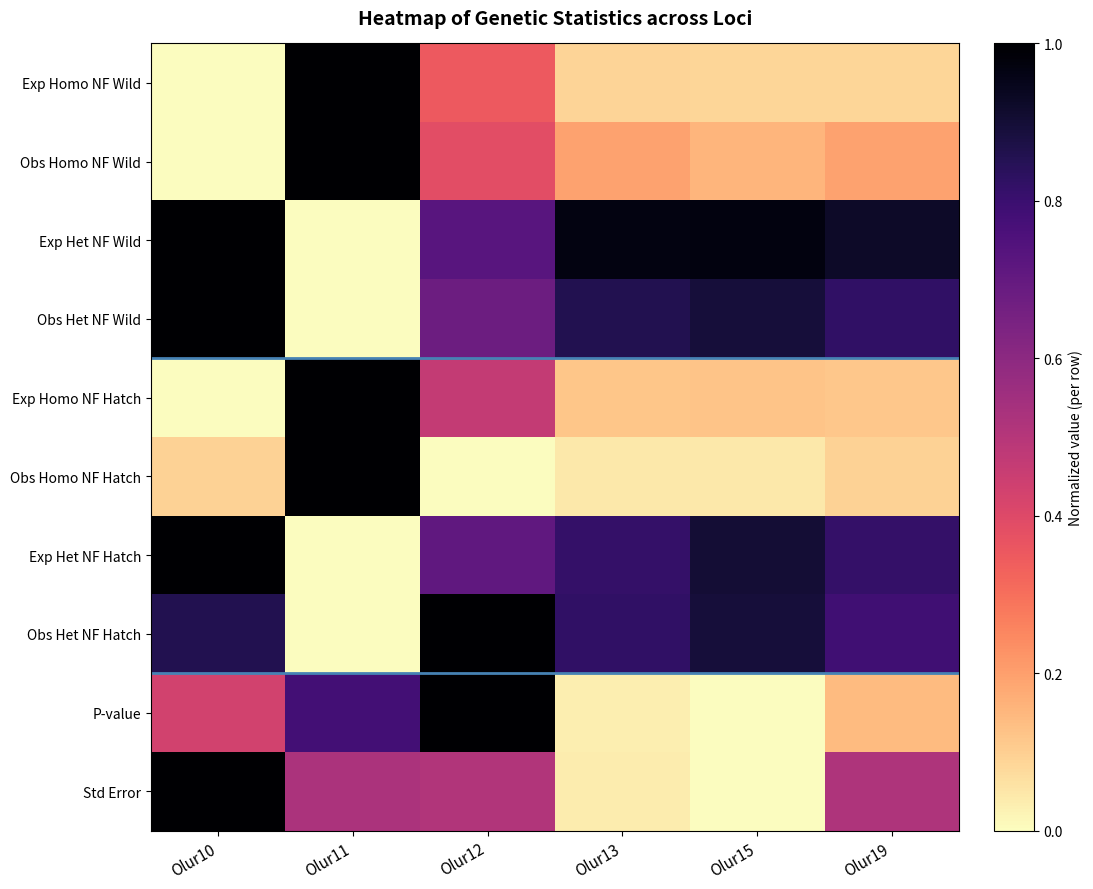

At Olur10, list the series in order from largest to smallest.

Exp Het NF Wild, Obs Het NF Wild, Exp Het NF Hatch, Std Error, Obs Het NF Hatch, P-value, Obs Homo NF Hatch, Exp Homo NF Wild, Obs Homo NF Wild, Exp Homo NF Hatch